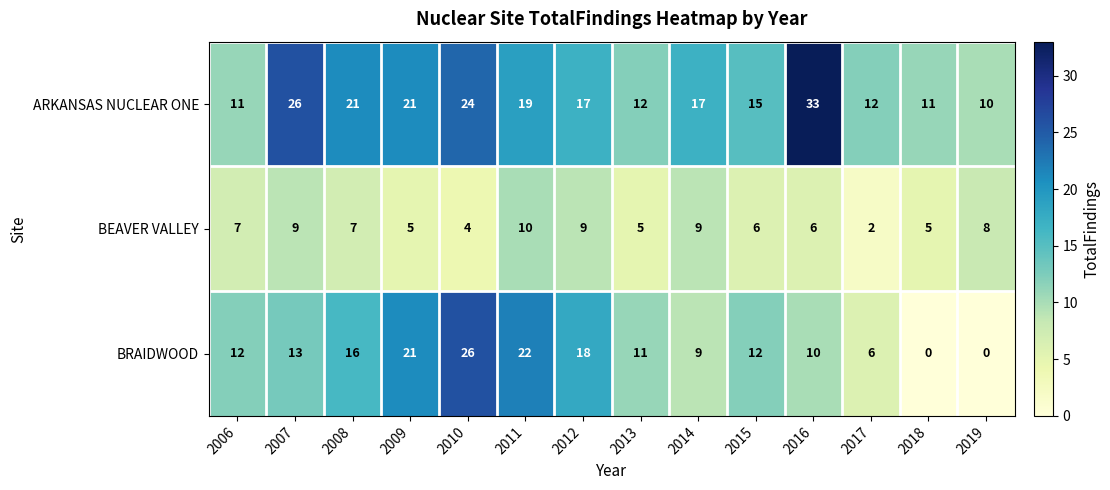

At which category does the chart reach its peak across all series?

2016